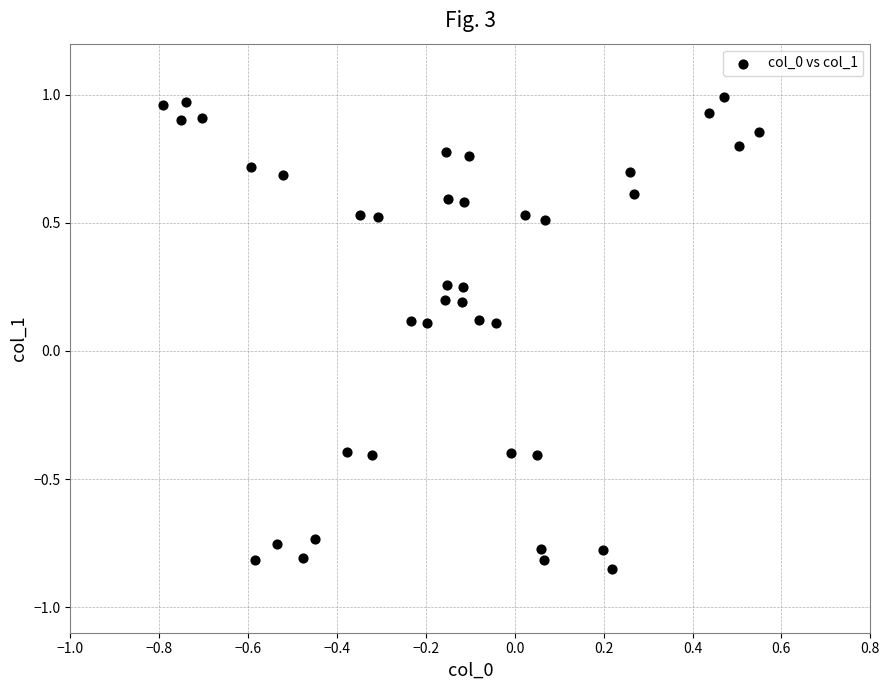

What is the range of Y values (max minus min)?

1.8